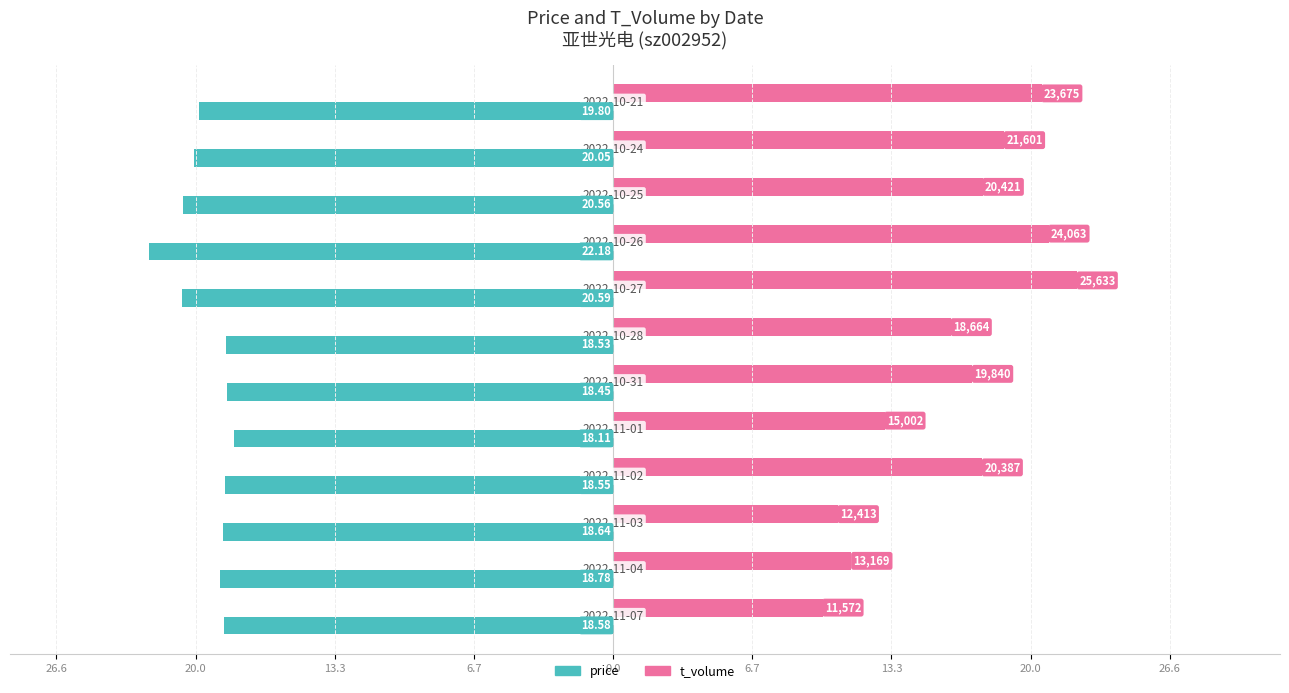

What are all the series names shown in the legend?

price, t_volume